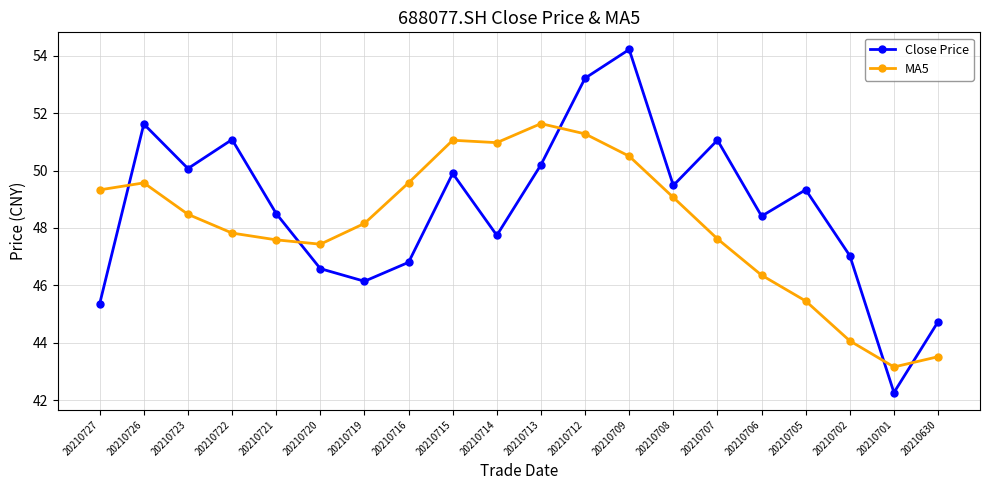

Is the value of MA5 at 20210709 greater than the value of Close Price at 20210705?

Yes